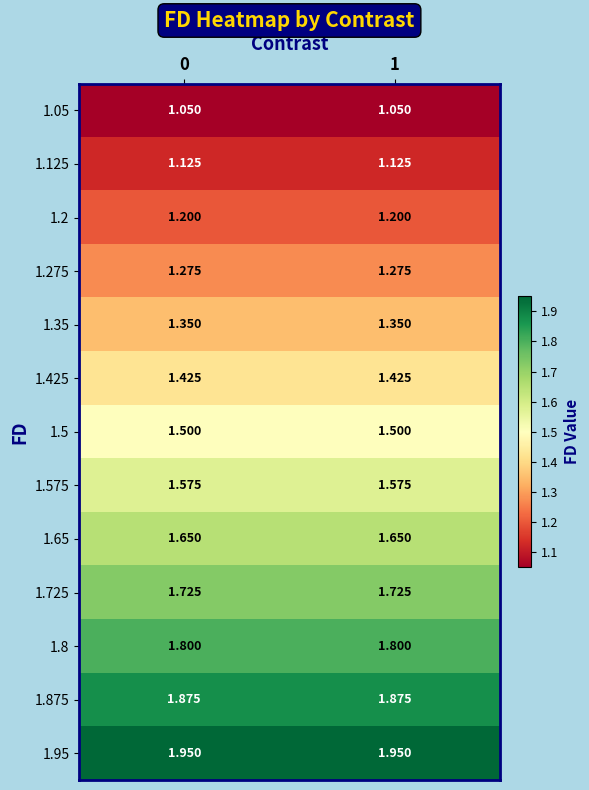

Is the value of 1.575 at 0 greater than the value of 1.425 at 0?

Yes